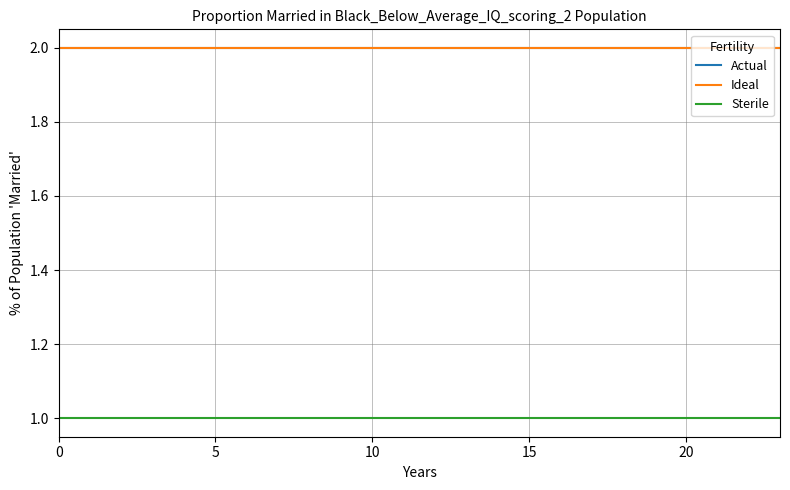

Does the chart display data point markers on the line(s)?

No